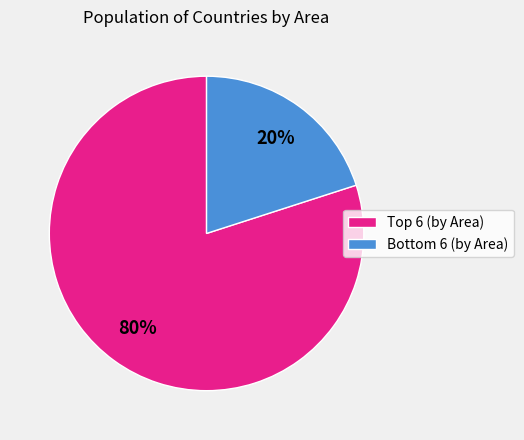

Is there any slice that represents more than half of the pie?

Yes